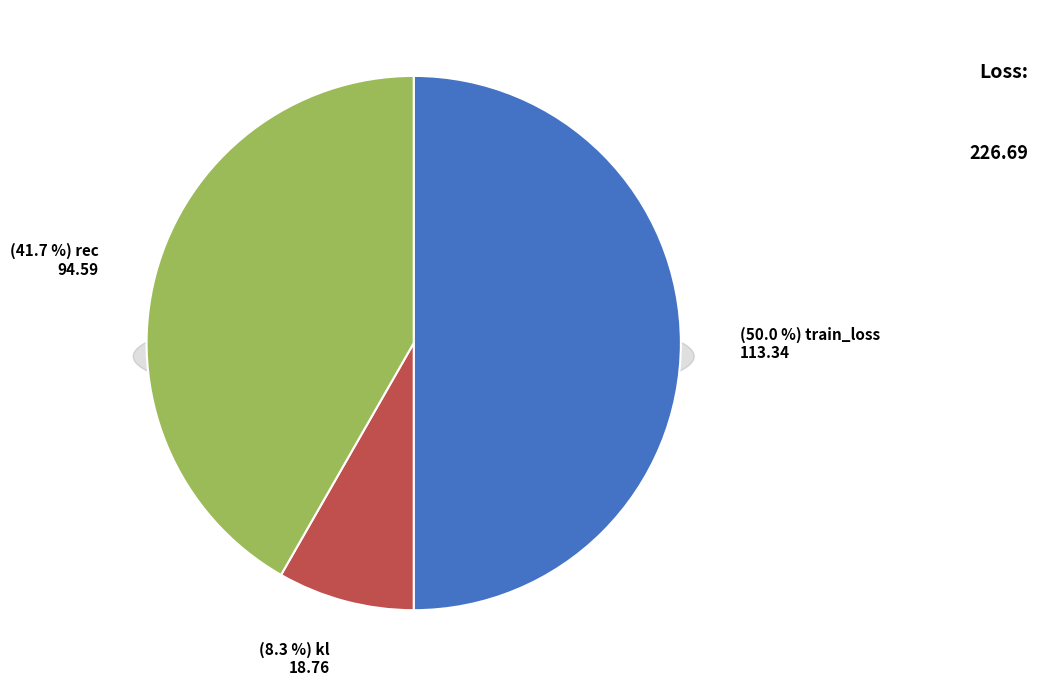

How many segments does this pie chart have?

3